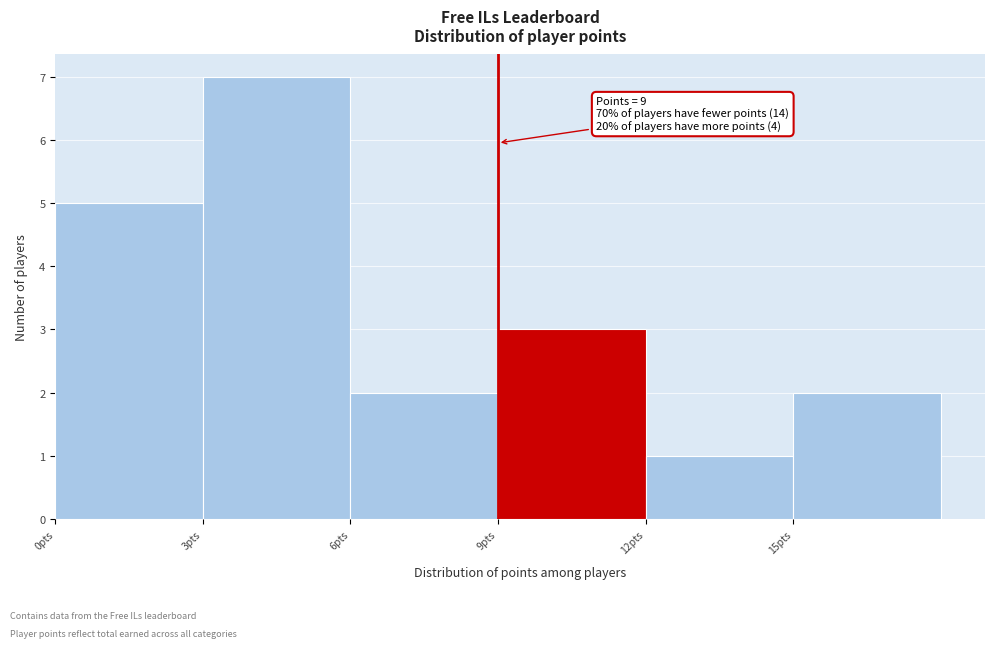

Over which range of the x-axis is the bar tallest?

3 to 6